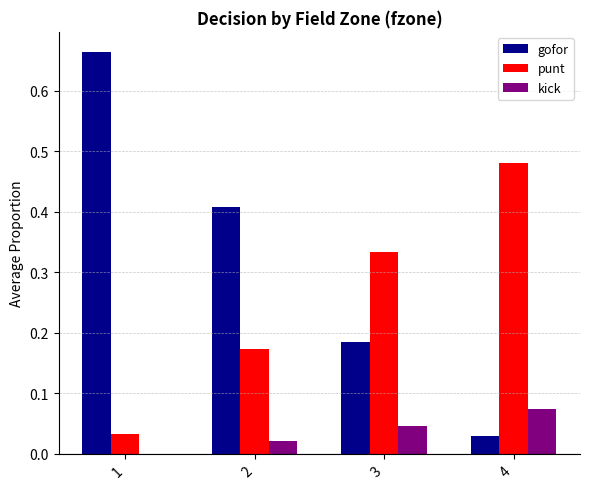

Are the bars grouped side by side (vs. stacked)?

Yes